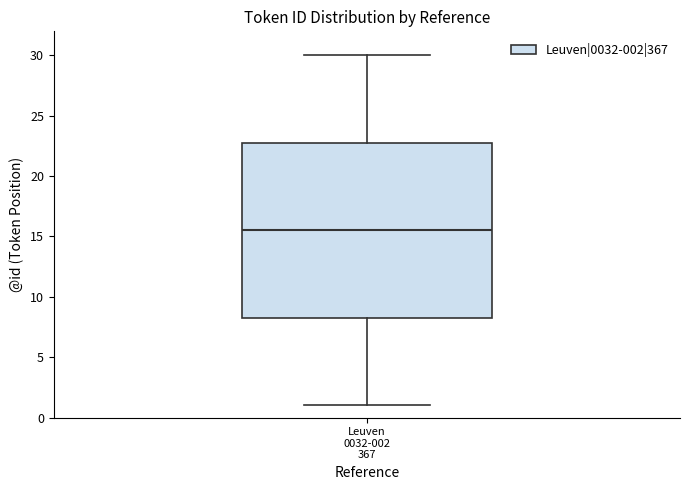

Transcribe this box plot: give where the median line is, the range the box spans, and where the two whiskers end, as read against the y-axis. The values are not printed on the chart, so give them approximately, as read against the axis.

median 15.5, box 8.5 to 23.0, whiskers 1.0 to 30.0